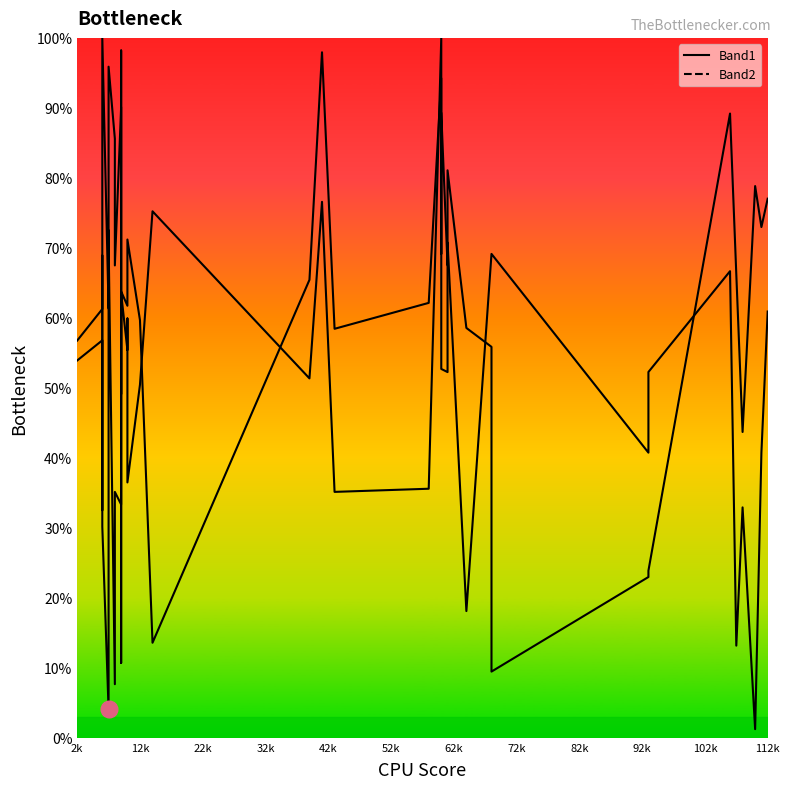

How many data points in Band1_line are above 55?

21